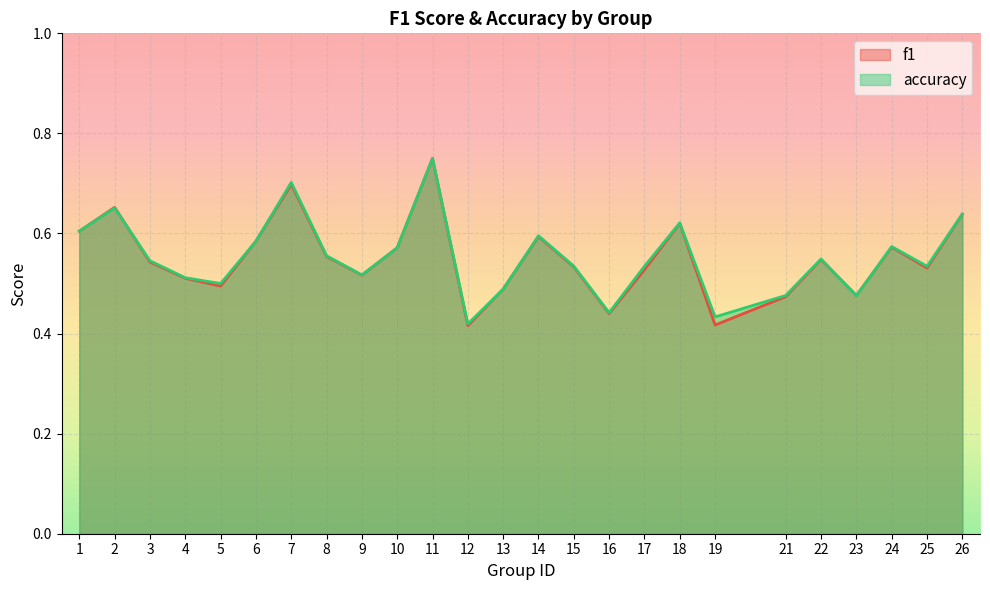

The value of f1 at 19 is 0.1. True or false?

False